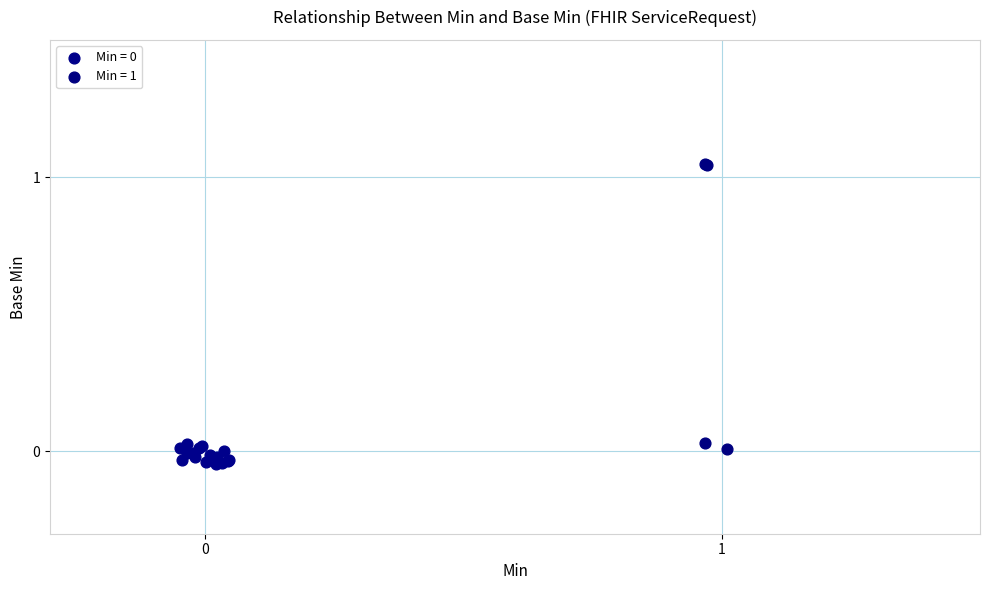

Which series contains the highest Y value?

Min = 1